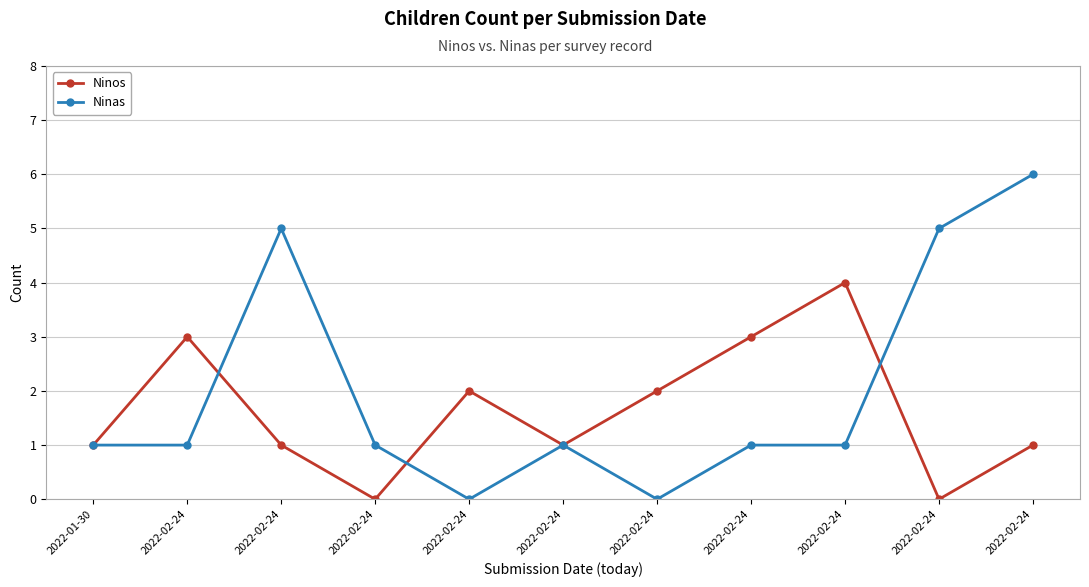

How many lines are shown in the chart?

2